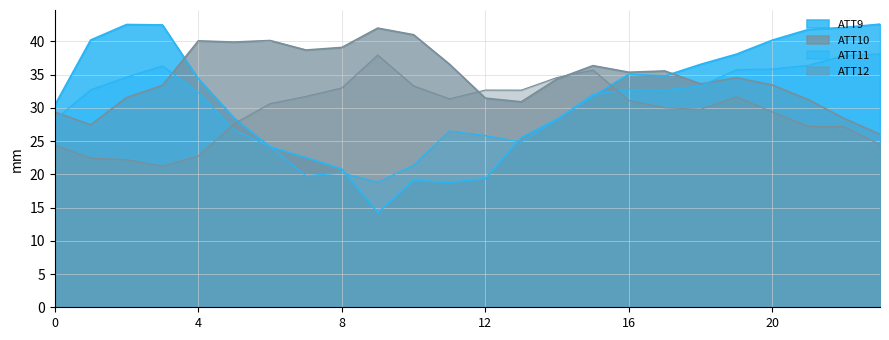

List the series in order of their peak value, highest first.

ATT9, ATT10, ATT11, ATT12